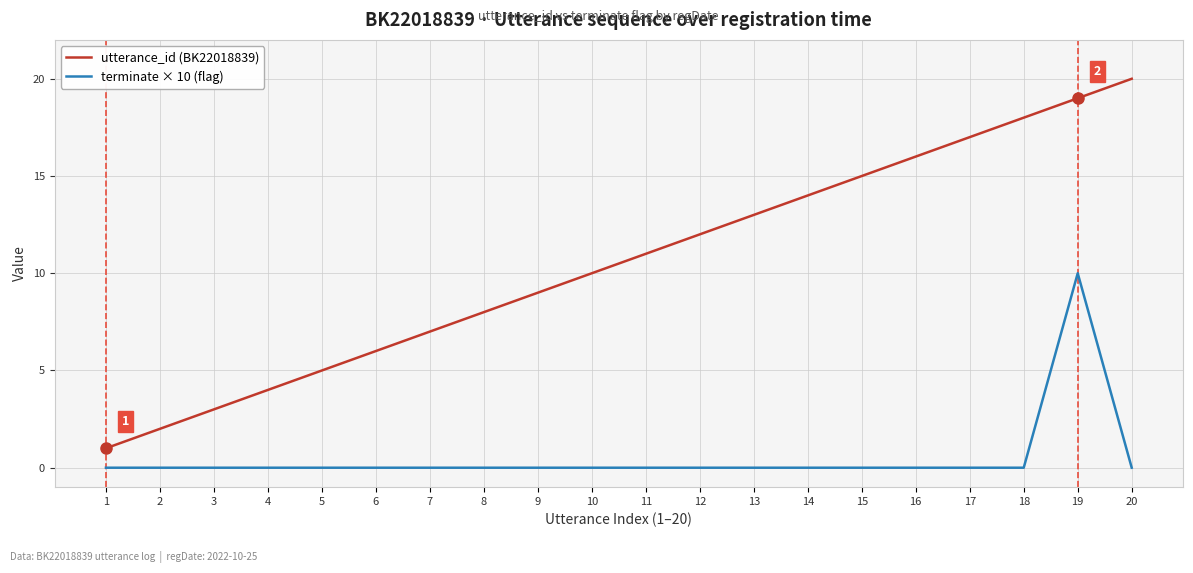

What is the sum of the utterance_id (BK22018839) values at 18 and 1?

19